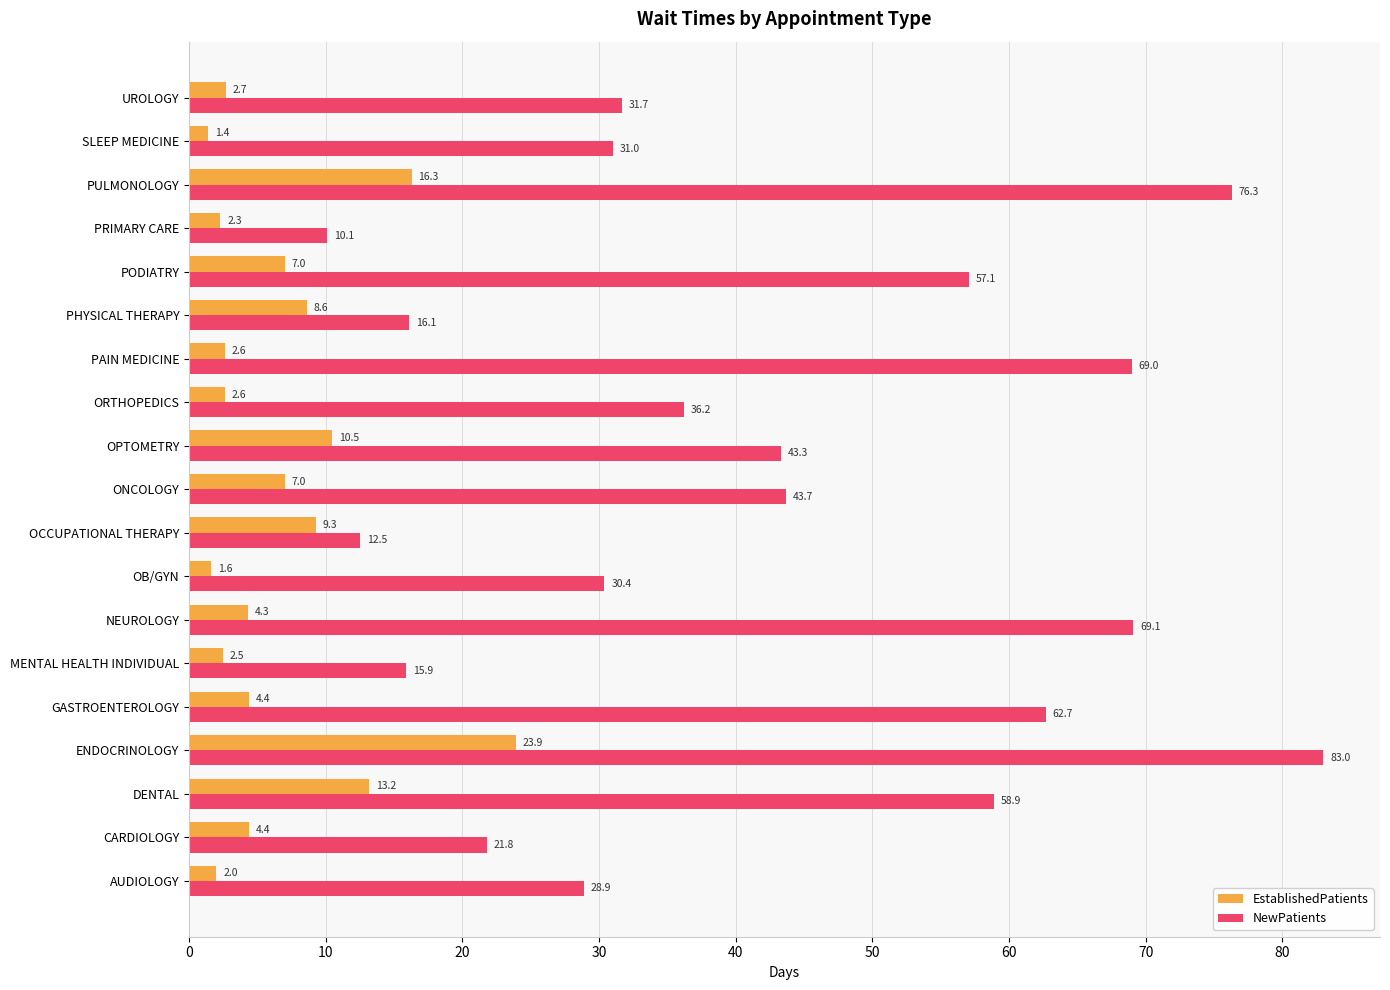

What is the minimum value for NewPatients?

10.1